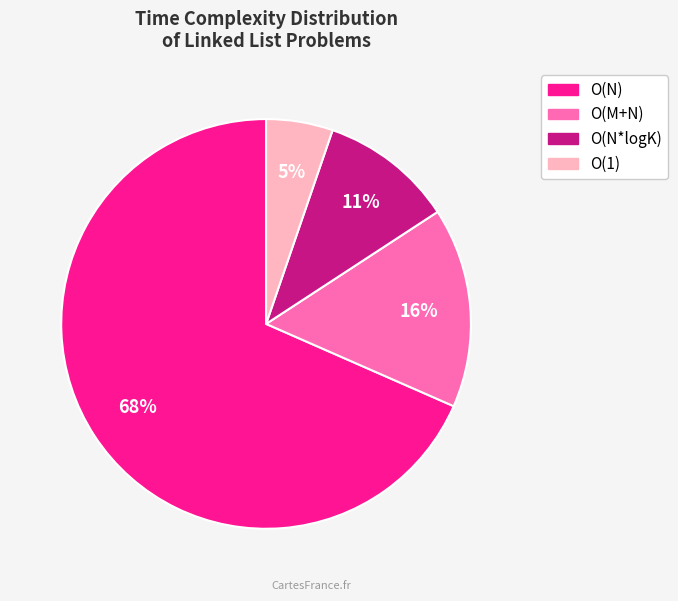

The O(N*logK) slice represents 1% of the pie. True or false?

False